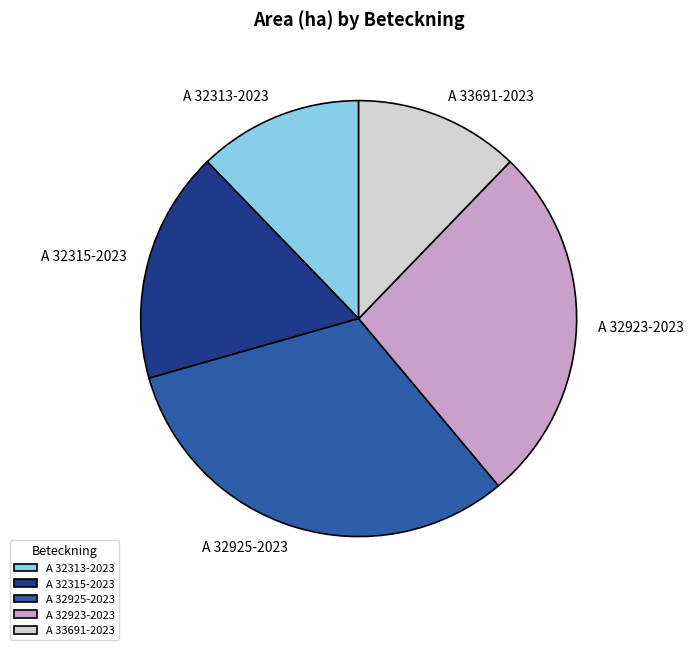

Is it true that A 32923-2023 is 35% of the pie?

False